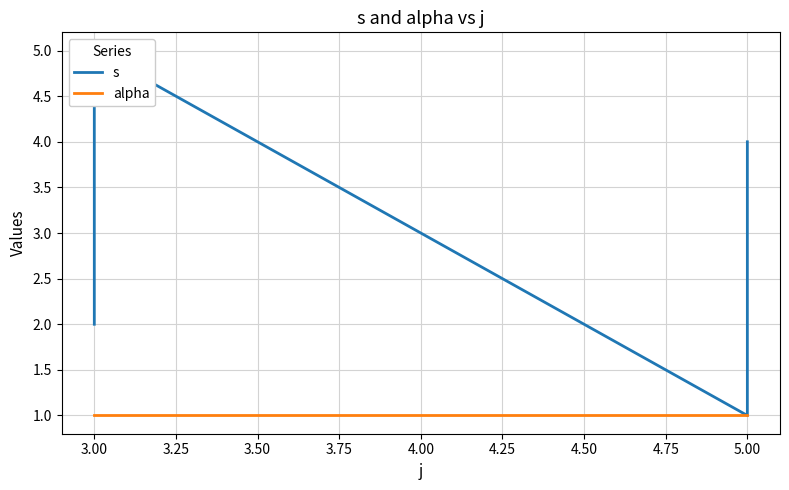

Does the chart have visible grid lines?

Yes